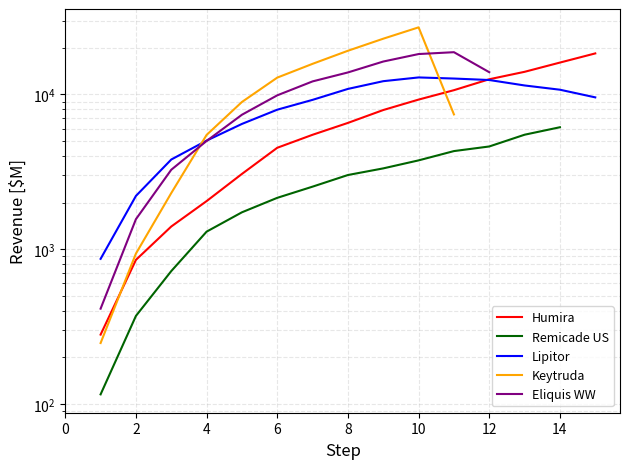

What is the minimum value shown in the chart?

115.0